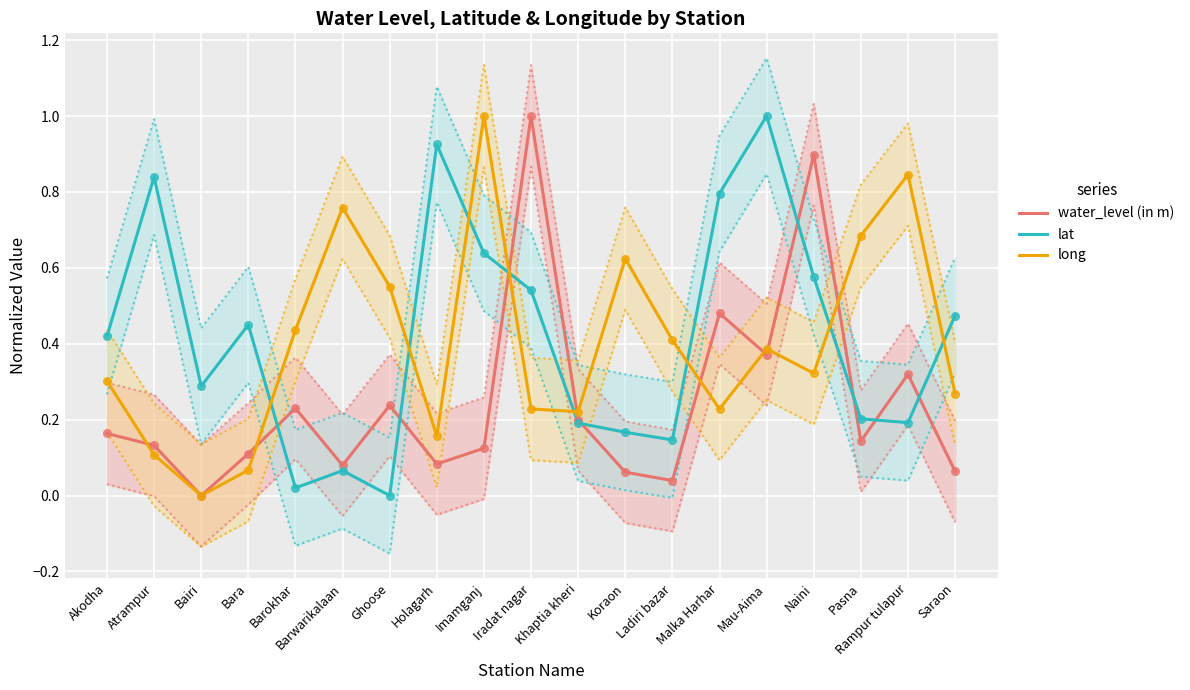

At which category is the sum across all series the highest?

Naini